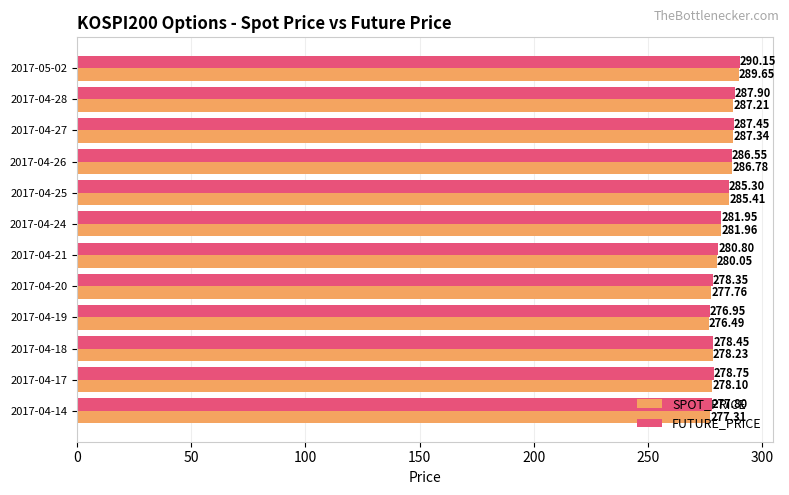

Which series has the largest total across all categories?

FUTURE_PRICE